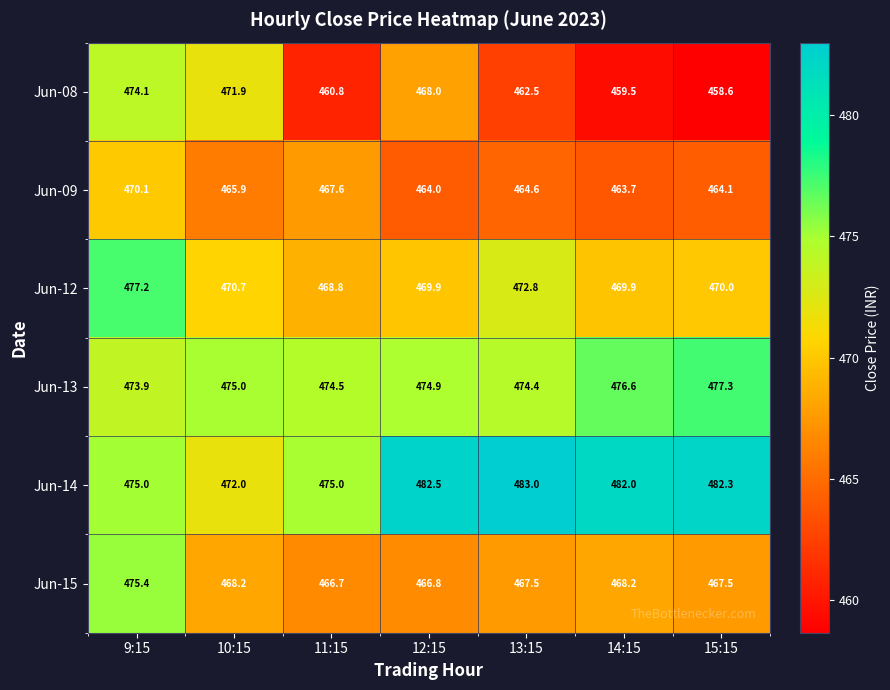

How many data points in Jun-09 are less than 464?

1